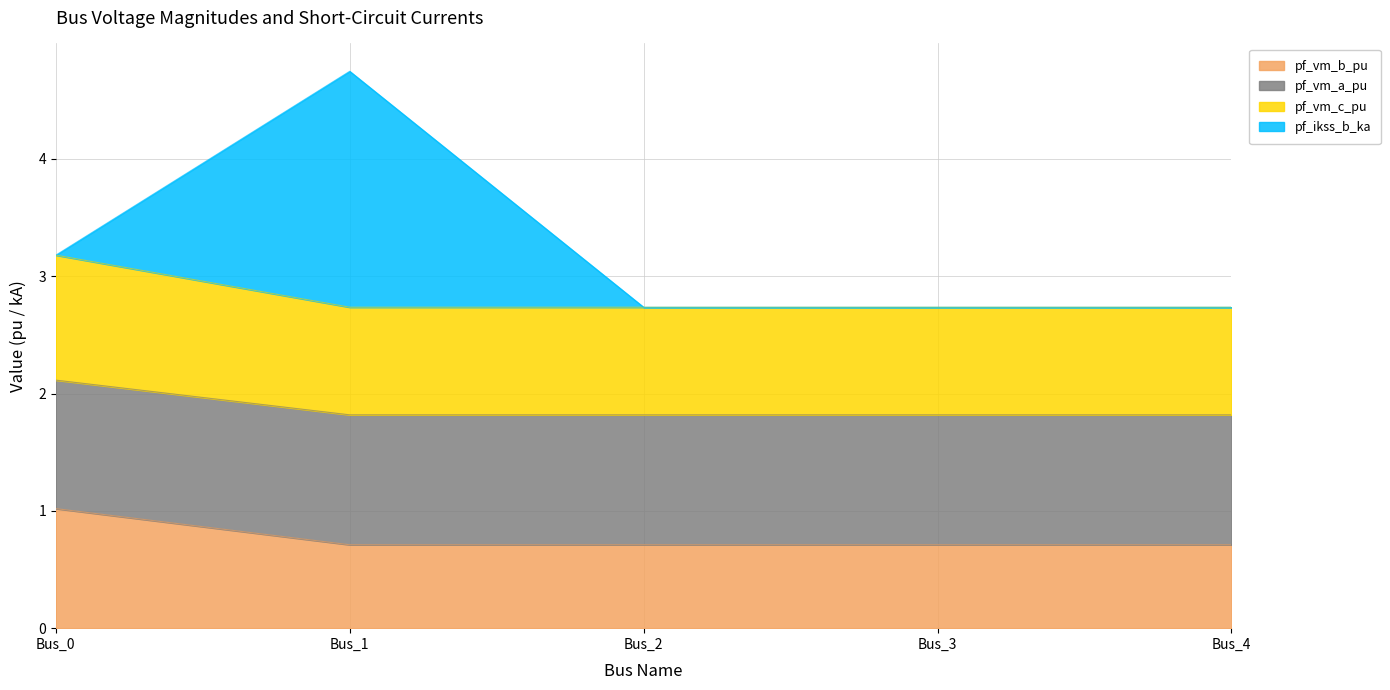

What are all the series names shown in the legend?

pf_vm_b_pu, pf_vm_a_pu, pf_vm_c_pu, pf_ikss_b_ka